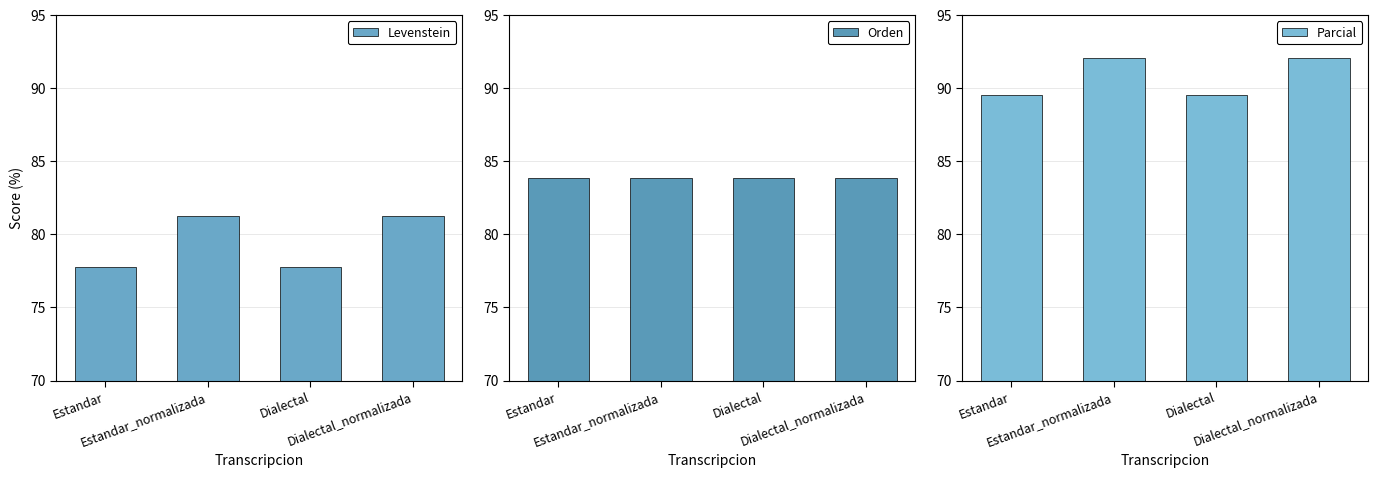

At how many categories does at least one series exceed 84?

4